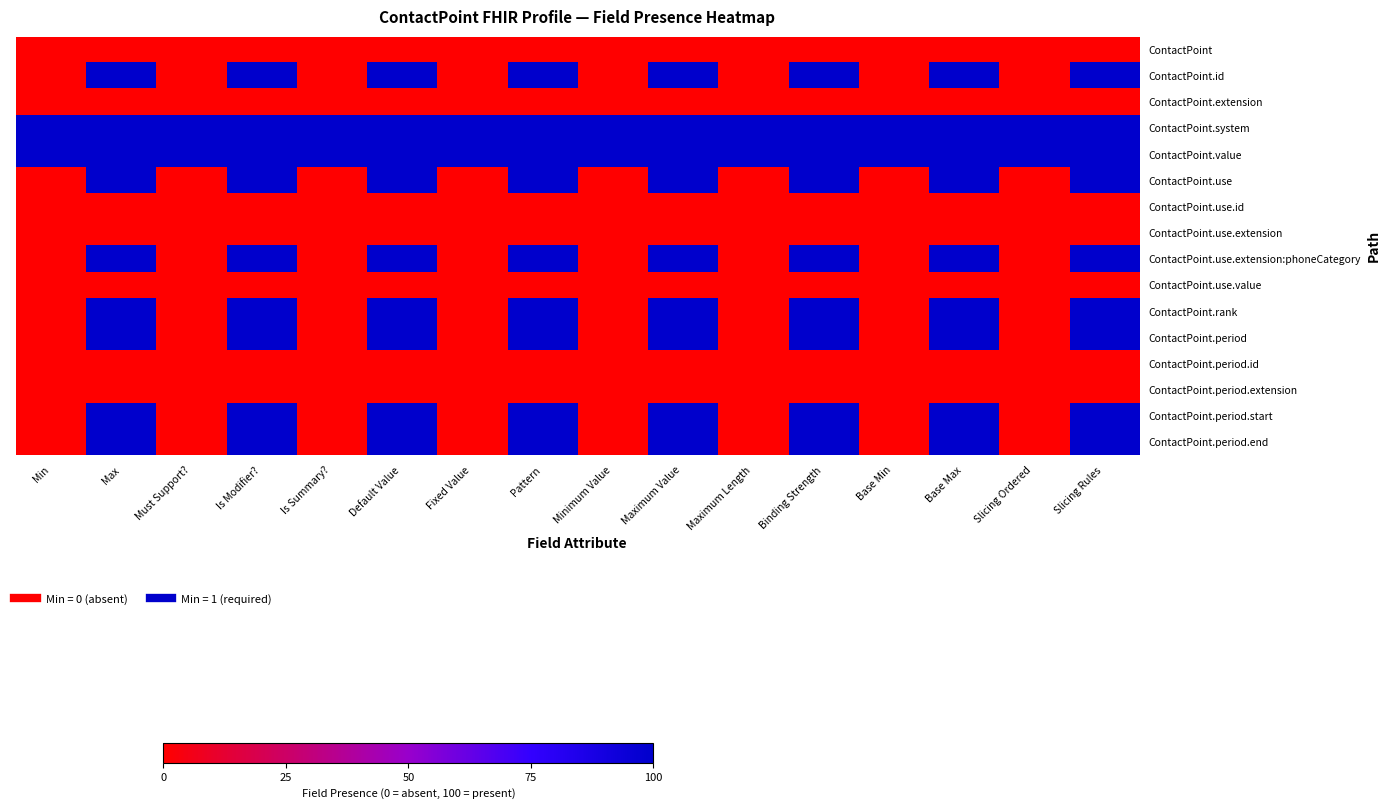

Reading left to right, transcribe all the data shown in this chart.

ContactPoint: Min=0	Max=0	Must Support?=0	Is Modifier?=0	Is Summary?=0	Default Value=0	Fixed Value=0	Pattern=0	Minimum Value=0	Maximum Value=0	Maximum Length=0	Binding Strength=0	Base Min=0	Base Max=0	Slicing Ordered=0	Slicing Rules=0
ContactPoint.id: Min=0	Max=100	Must Support?=0	Is Modifier?=100	Is Summary?=0	Default Value=100	Fixed Value=0	Pattern=100	Minimum Value=0	Maximum Value=100	Maximum Length=0	Binding Strength=100	Base Min=0	Base Max=100	Slicing Ordered=0	Slicing Rules=100
ContactPoint.extension: Min=0	Max=0	Must Support?=0	Is Modifier?=0	Is Summary?=0	Default Value=0	Fixed Value=0	Pattern=0	Minimum Value=0	Maximum Value=0	Maximum Length=0	Binding Strength=0	Base Min=0	Base Max=0	Slicing Ordered=0	Slicing Rules=0
ContactPoint.system: Min=100	Max=100	Must Support?=100	Is Modifier?=100	Is Summary?=100	Default Value=100	Fixed Value=100	Pattern=100	Minimum Value=100	Maximum Value=100	Maximum Length=100	Binding Strength=100	Base Min=100	Base Max=100	Slicing Ordered=100	Slicing Rules=100
ContactPoint.value: Min=100	Max=100	Must Support?=100	Is Modifier?=100	Is Summary?=100	Default Value=100	Fixed Value=100	Pattern=100	Minimum Value=100	Maximum Value=100	Maximum Length=100	Binding Strength=100	Base Min=100	Base Max=100	Slicing Ordered=100	Slicing Rules=100
ContactPoint.use: Min=0	Max=100	Must Support?=0	Is Modifier?=100	Is Summary?=0	Default Value=100	Fixed Value=0	Pattern=100	Minimum Value=0	Maximum Value=100	Maximum Length=0	Binding Strength=100	Base Min=0	Base Max=100	Slicing Ordered=0	Slicing Rules=100
ContactPoint.use.id: Min=0	Max=0	Must Support?=0	Is Modifier?=0	Is Summary?=0	Default Value=0	Fixed Value=0	Pattern=0	Minimum Value=0	Maximum Value=0	Maximum Length=0	Binding Strength=0	Base Min=0	Base Max=0	Slicing Ordered=0	Slicing Rules=0
ContactPoint.use.extension: Min=0	Max=0	Must Support?=0	Is Modifier?=0	Is Summary?=0	Default Value=0	Fixed Value=0	Pattern=0	Minimum Value=0	Maximum Value=0	Maximum Length=0	Binding Strength=0	Base Min=0	Base Max=0	Slicing Ordered=0	Slicing Rules=0
ContactPoint.use.extension:phoneCategory: Min=0	Max=100	Must Support?=0	Is Modifier?=100	Is Summary?=0	Default Value=100	Fixed Value=0	Pattern=100	Minimum Value=0	Maximum Value=100	Maximum Length=0	Binding Strength=100	Base Min=0	Base Max=100	Slicing Ordered=0	Slicing Rules=100
ContactPoint.use.value: Min=0	Max=0	Must Support?=0	Is Modifier?=0	Is Summary?=0	Default Value=0	Fixed Value=0	Pattern=0	Minimum Value=0	Maximum Value=0	Maximum Length=0	Binding Strength=0	Base Min=0	Base Max=0	Slicing Ordered=0	Slicing Rules=0
ContactPoint.rank: Min=0	Max=100	Must Support?=0	Is Modifier?=100	Is Summary?=0	Default Value=100	Fixed Value=0	Pattern=100	Minimum Value=0	Maximum Value=100	Maximum Length=0	Binding Strength=100	Base Min=0	Base Max=100	Slicing Ordered=0	Slicing Rules=100
ContactPoint.period: Min=0	Max=100	Must Support?=0	Is Modifier?=100	Is Summary?=0	Default Value=100	Fixed Value=0	Pattern=100	Minimum Value=0	Maximum Value=100	Maximum Length=0	Binding Strength=100	Base Min=0	Base Max=100	Slicing Ordered=0	Slicing Rules=100
ContactPoint.period.id: Min=0	Max=0	Must Support?=0	Is Modifier?=0	Is Summary?=0	Default Value=0	Fixed Value=0	Pattern=0	Minimum Value=0	Maximum Value=0	Maximum Length=0	Binding Strength=0	Base Min=0	Base Max=0	Slicing Ordered=0	Slicing Rules=0
ContactPoint.period.extension: Min=0	Max=0	Must Support?=0	Is Modifier?=0	Is Summary?=0	Default Value=0	Fixed Value=0	Pattern=0	Minimum Value=0	Maximum Value=0	Maximum Length=0	Binding Strength=0	Base Min=0	Base Max=0	Slicing Ordered=0	Slicing Rules=0
ContactPoint.period.start: Min=0	Max=100	Must Support?=0	Is Modifier?=100	Is Summary?=0	Default Value=100	Fixed Value=0	Pattern=100	Minimum Value=0	Maximum Value=100	Maximum Length=0	Binding Strength=100	Base Min=0	Base Max=100	Slicing Ordered=0	Slicing Rules=100
ContactPoint.period.end: Min=0	Max=100	Must Support?=0	Is Modifier?=100	Is Summary?=0	Default Value=100	Fixed Value=0	Pattern=100	Minimum Value=0	Maximum Value=100	Maximum Length=0	Binding Strength=100	Base Min=0	Base Max=100	Slicing Ordered=0	Slicing Rules=100